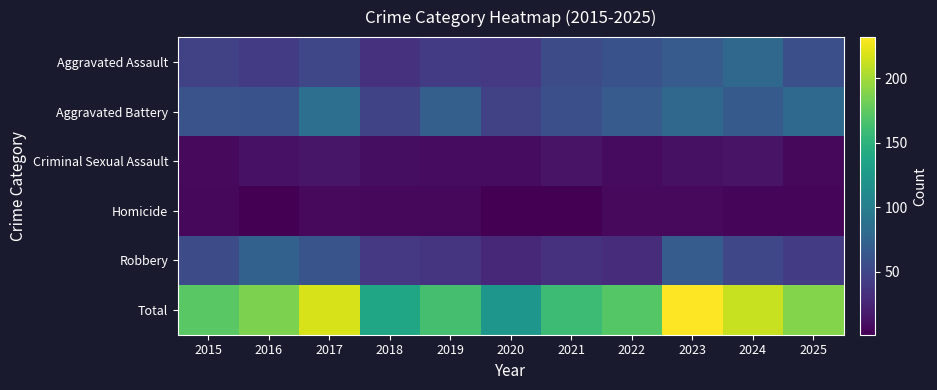

Which series has the largest total across all categories?

Total